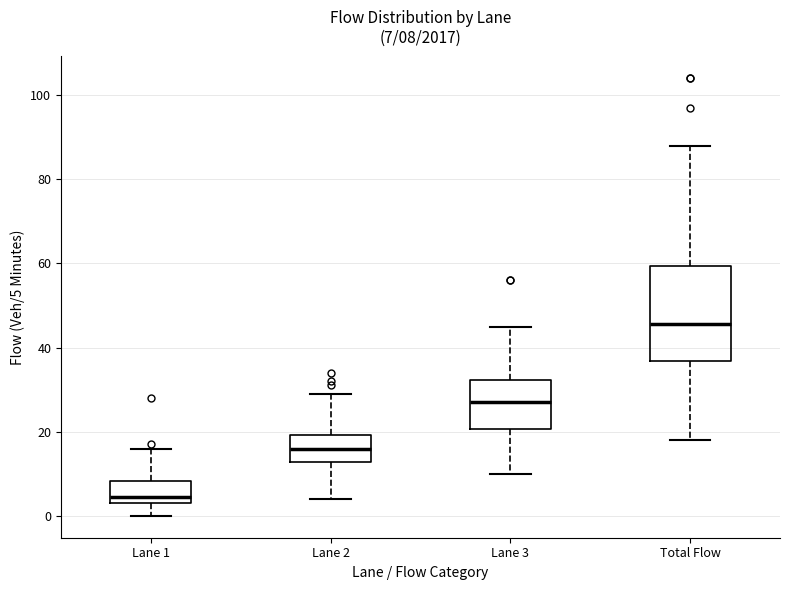

Which box has the highest median line?

Total Flow